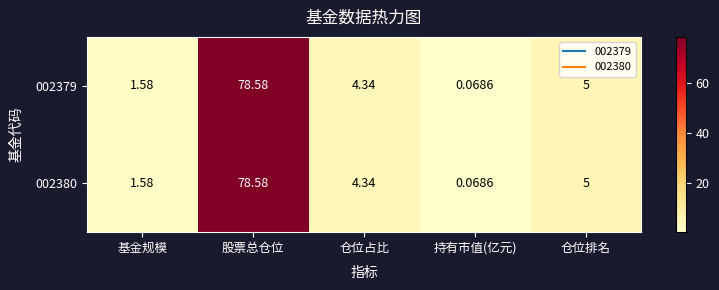

Count the number of categories in the chart.

5